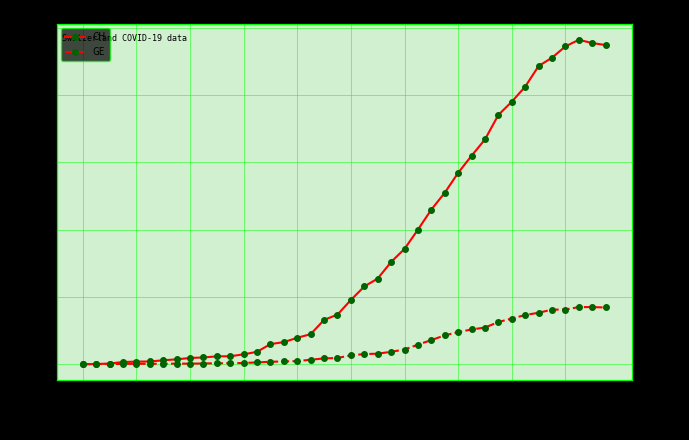

What is the difference between the GE values at 02-25 and 35?

405